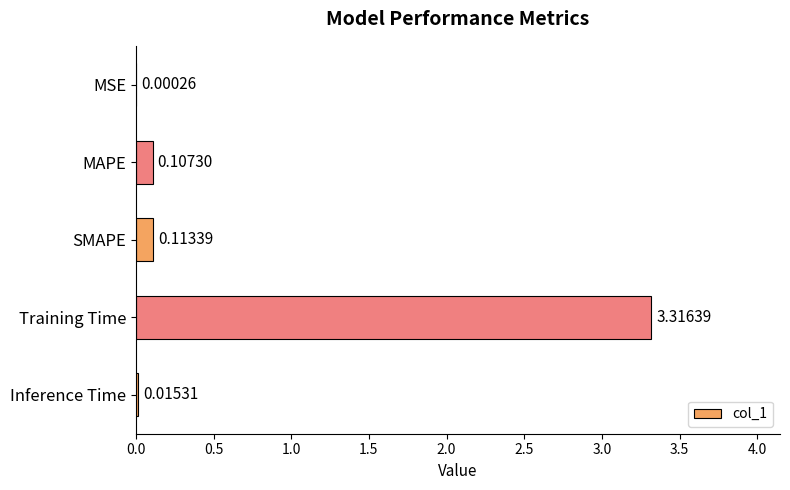

Which label corresponds to the largest value in the chart?

Training Time